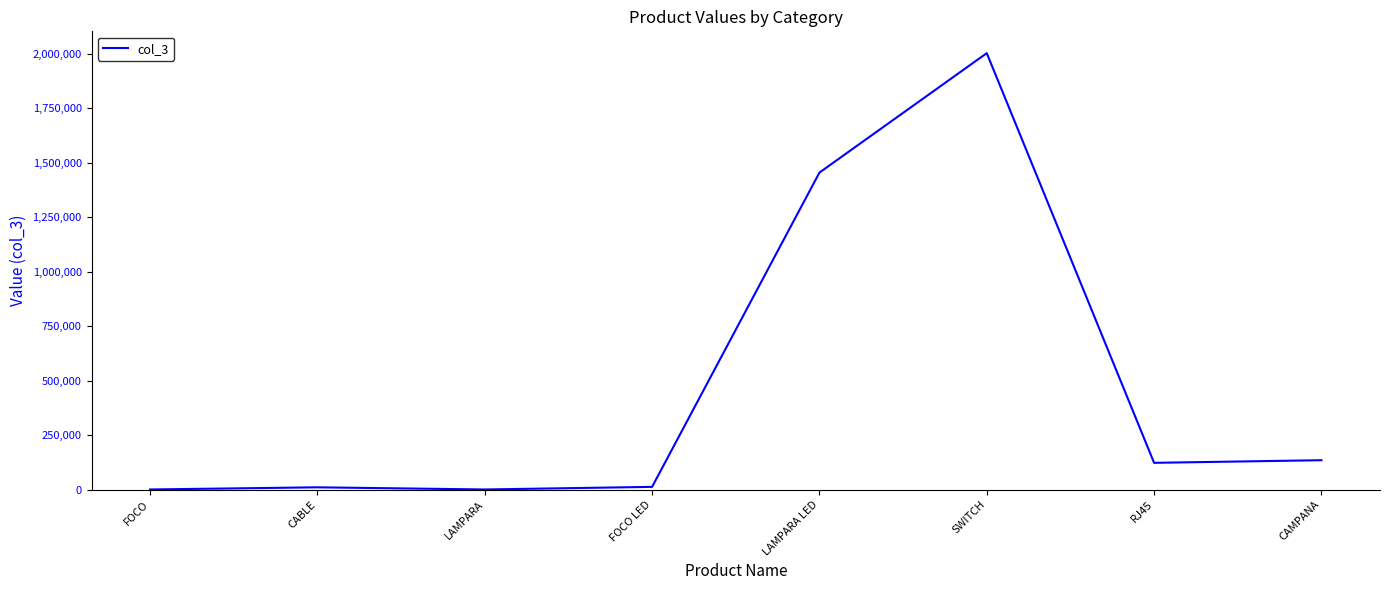

Which has a higher value, CAMPANA or SWITCH?

SWITCH